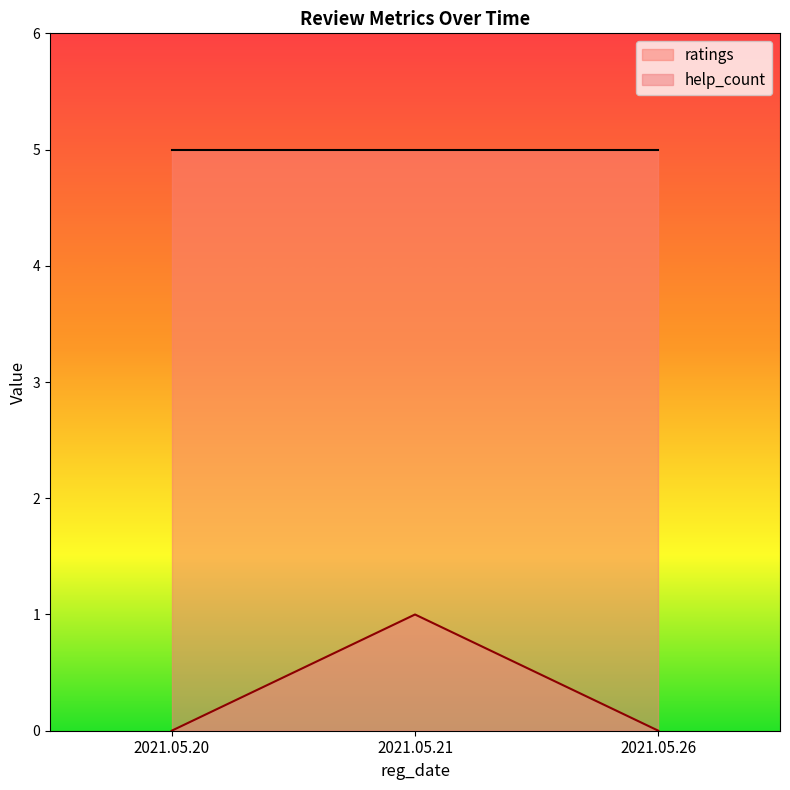

Which label corresponds to the smallest value in the chart?

2021.05.20